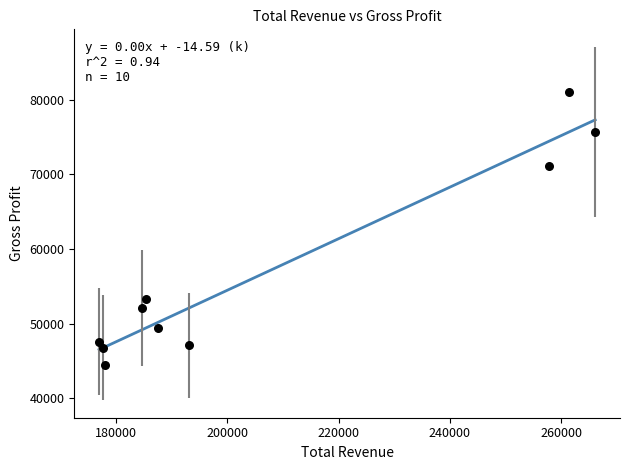

What Y value in the scatter plot is closest to 62750?

71100